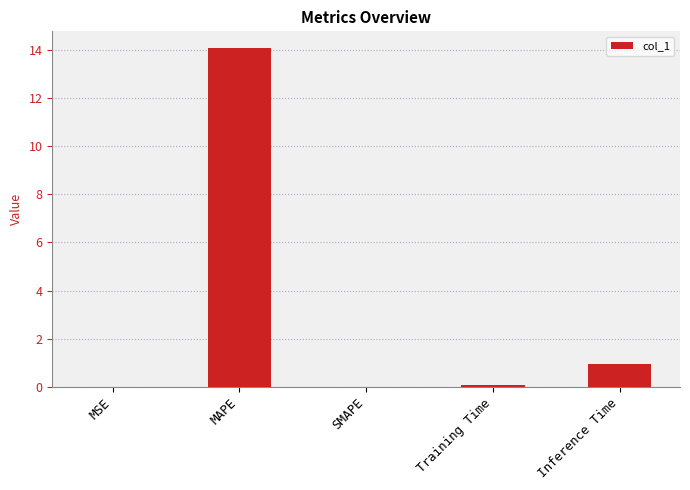

What is the maximum value shown in the chart?

14.1